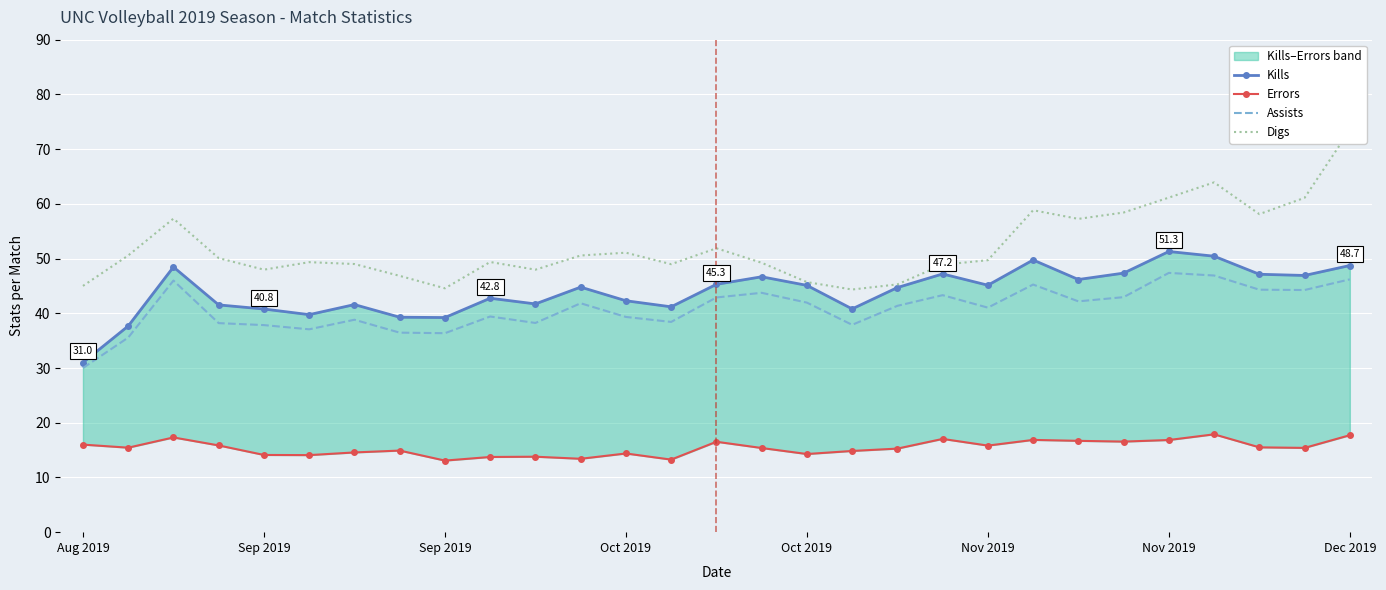

True or false: Kills and Errors cross at least once.

False